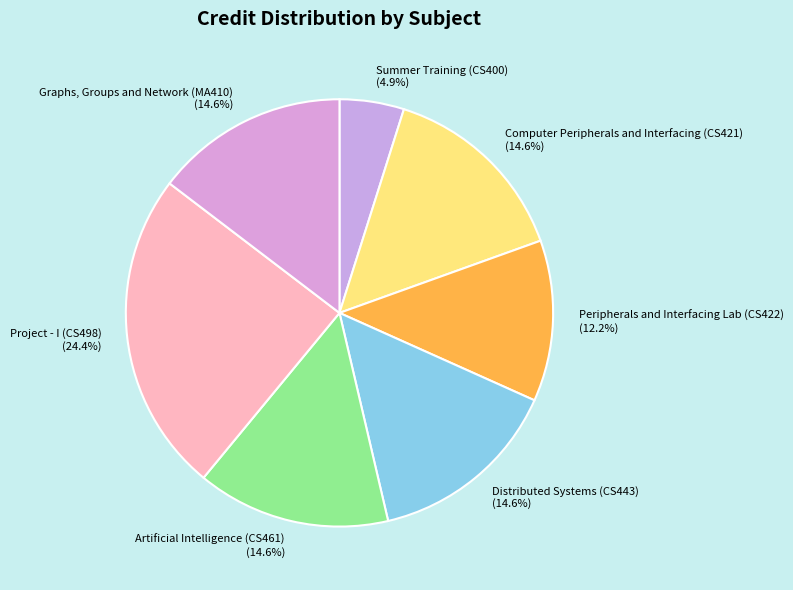

Between Artificial Intelligence (CS461) and Summer Training (CS400), which is larger?

Artificial Intelligence (CS461)